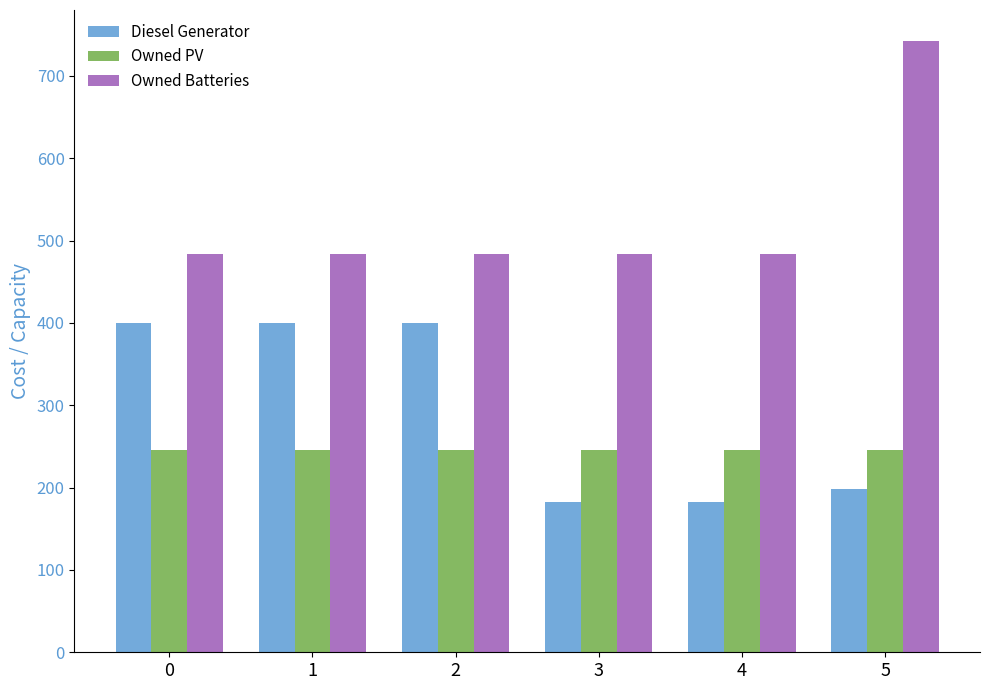

At how many categories does at least one series exceed 287?

6